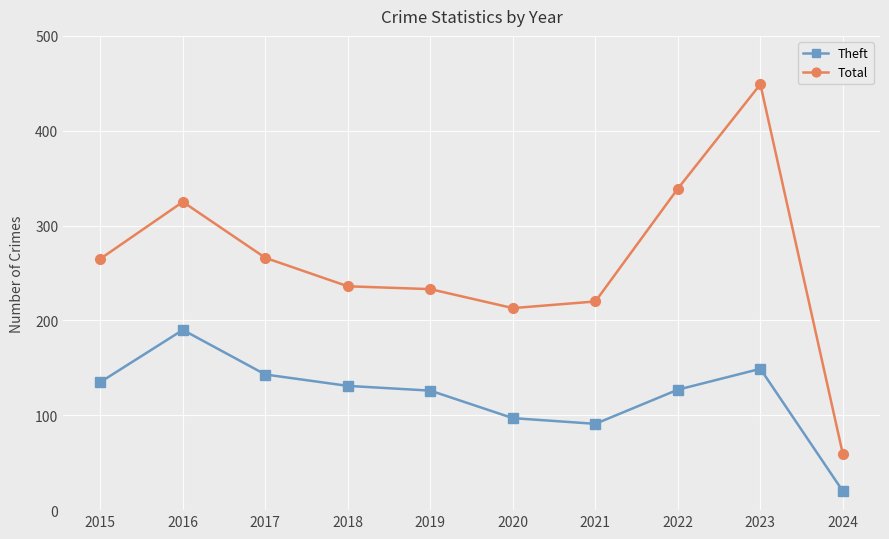

True or false: Theft and Total cross at least once.

False